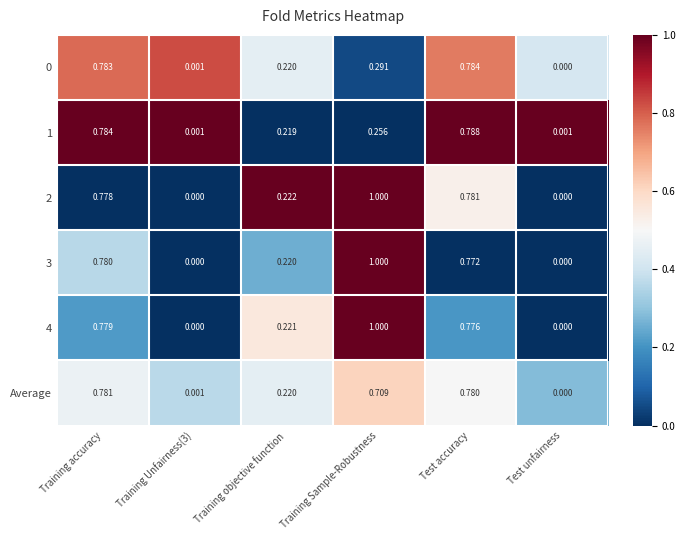

Is the value of 3 at Training objective function greater than the value of Average at Training Sample-Robustness?

No